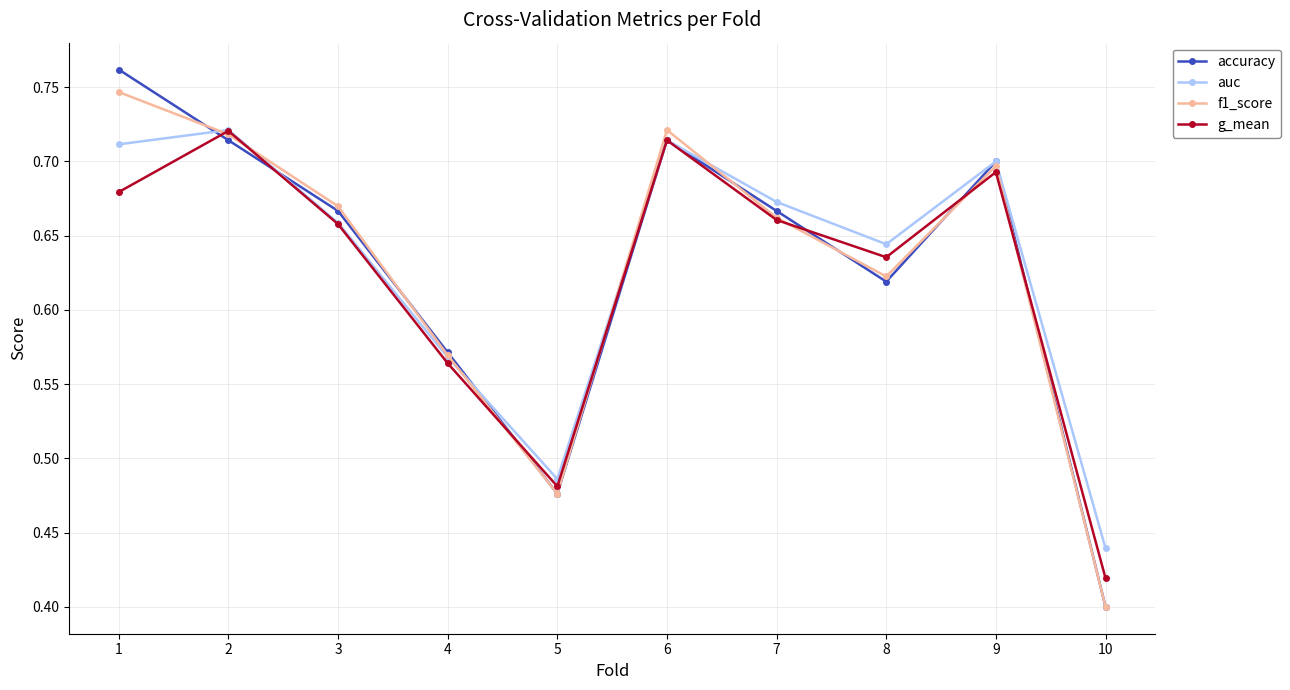

How many interior local peaks does the accuracy series have?

2